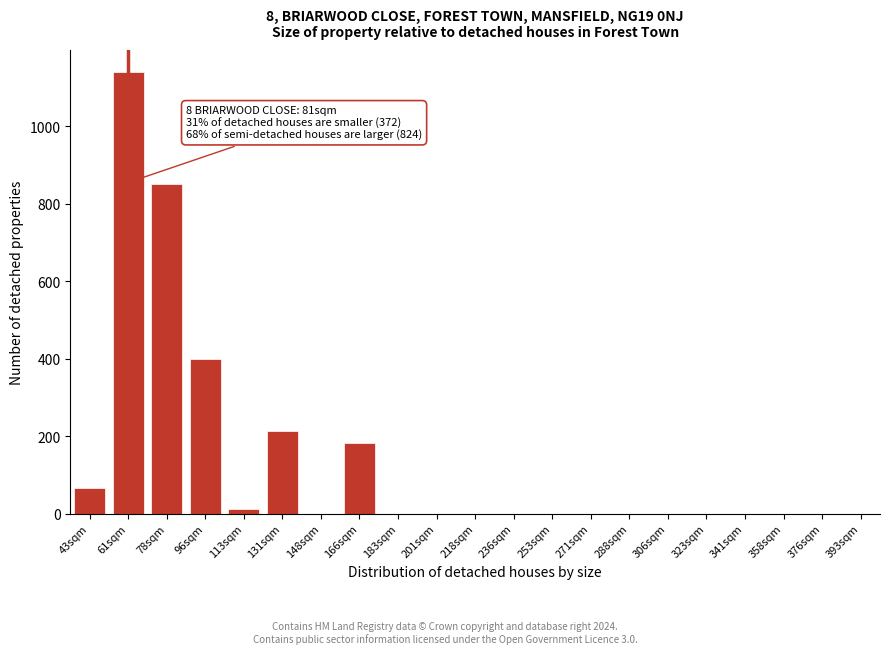

Reading left to right, what are all the values shown in this chart?

43sqm=66	61sqm=1139	78sqm=850	96sqm=400	113sqm=12	131sqm=212	148sqm=0	166sqm=183	183sqm=0	201sqm=0	218sqm=0	236sqm=0	253sqm=0	271sqm=0	288sqm=0	306sqm=0	323sqm=0	341sqm=0	358sqm=0	376sqm=0	393sqm=0